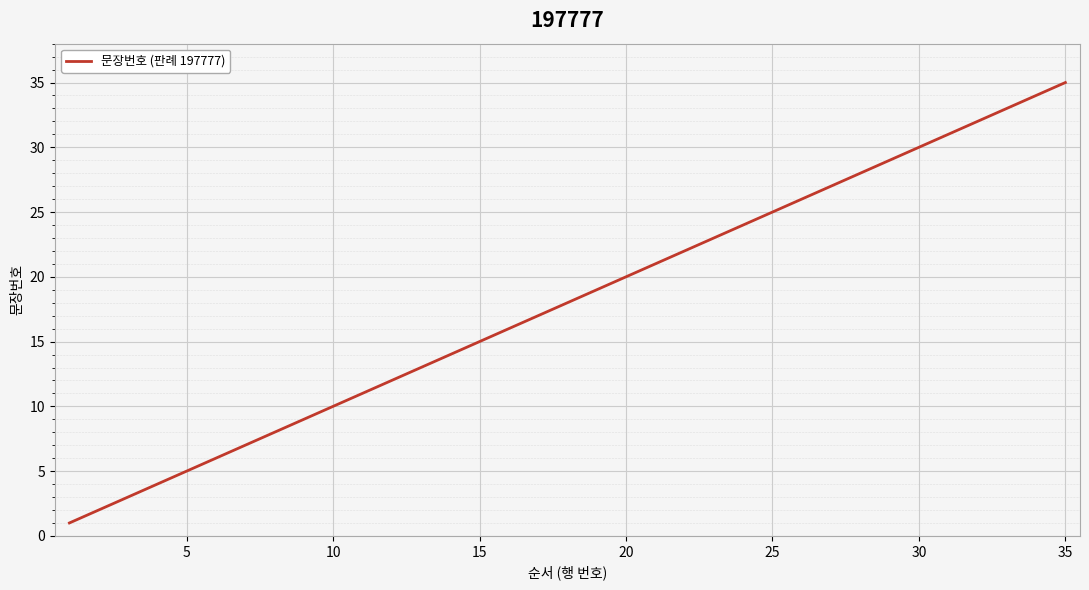

What is the difference between the maximum and minimum values?

34